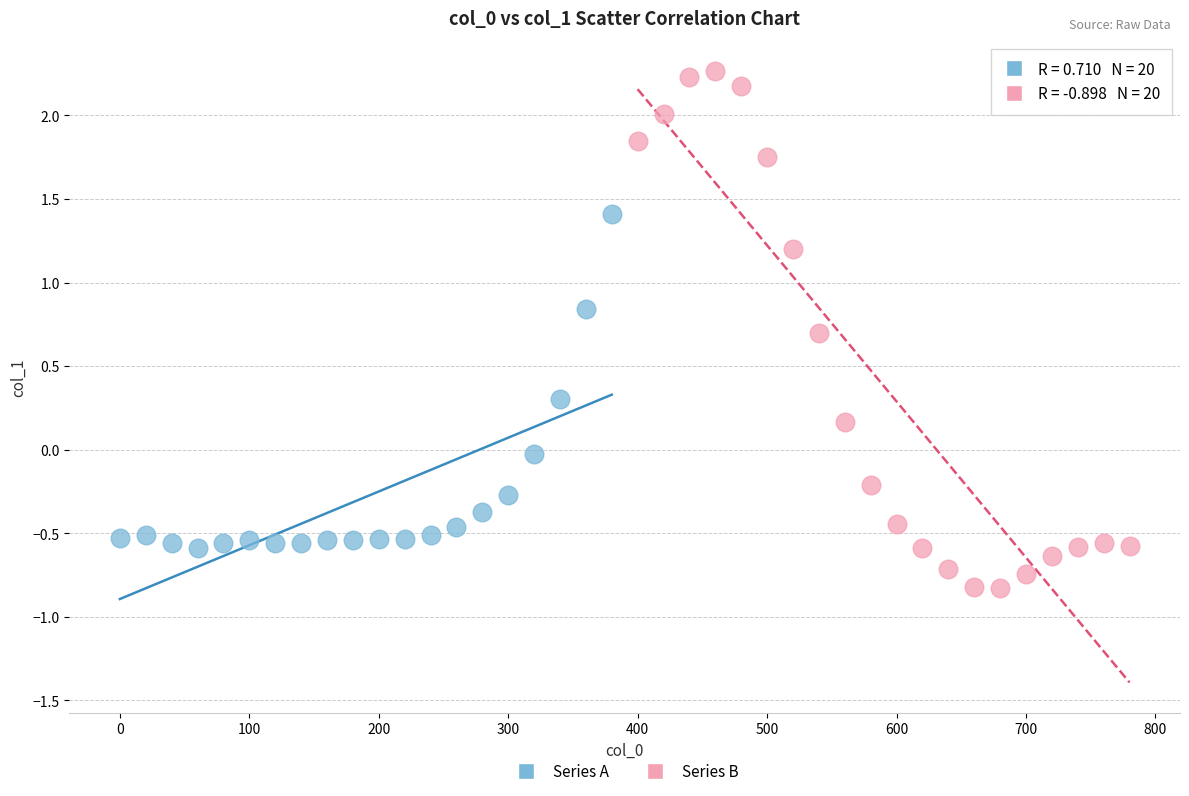

Which series has the widest spread of Y values?

Series B